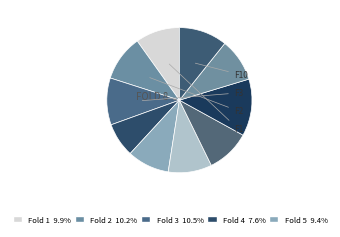

How many slices are in this pie chart?

10